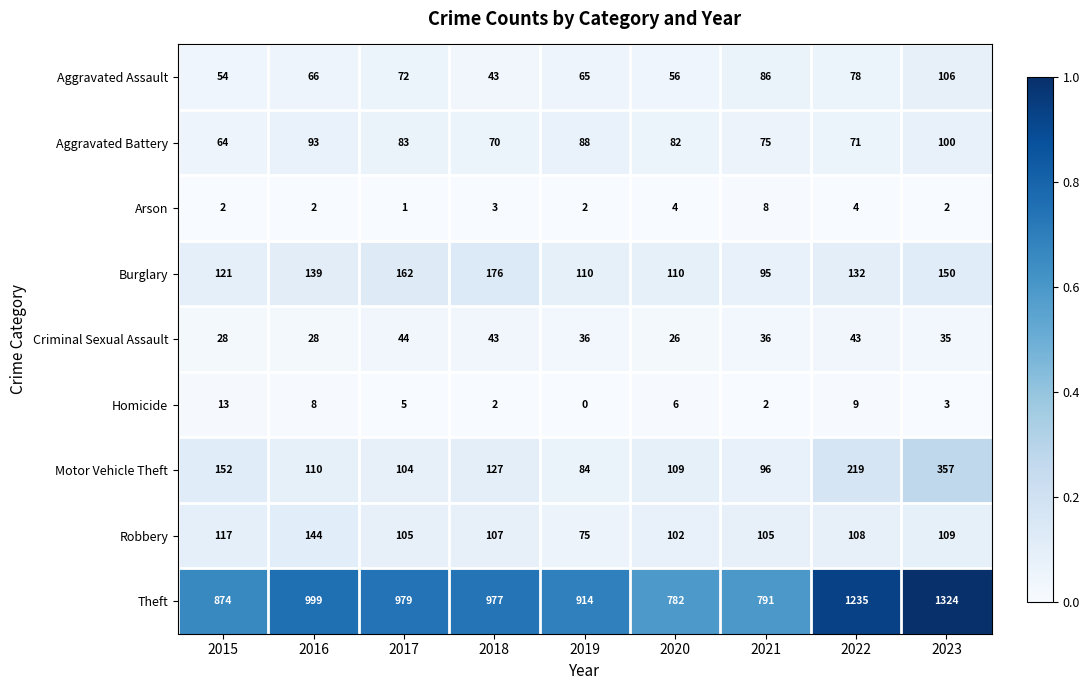

What is the average value of the Aggravated Battery series?

81